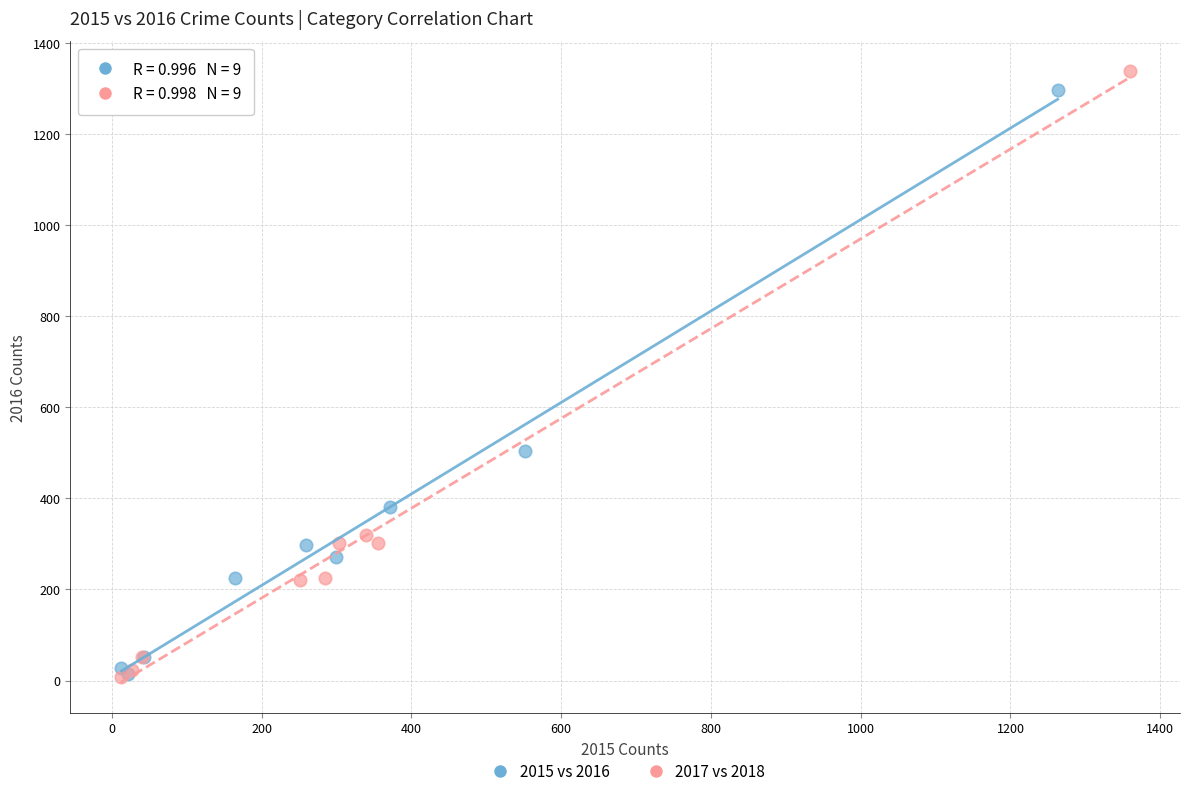

Which series has the largest Y range (max minus min)?

2017 vs 2018